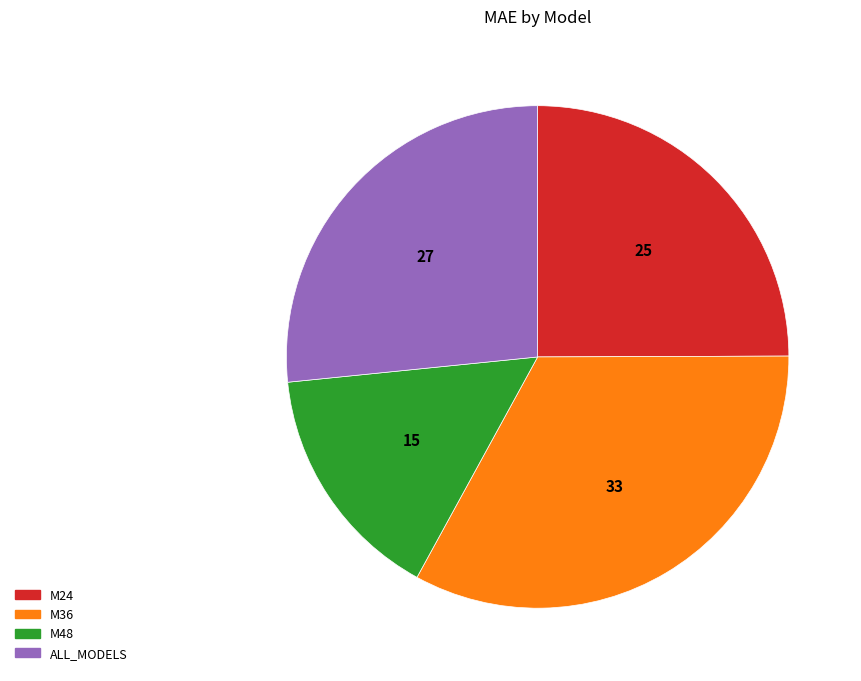

Which category has the smallest portion of the pie?

M48